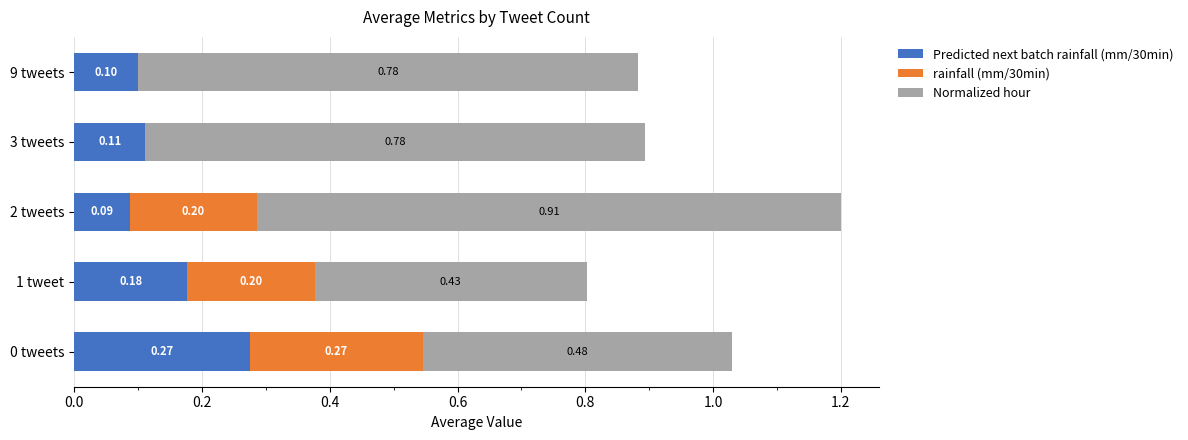

At which category is the sum across all series the highest?

2 tweets